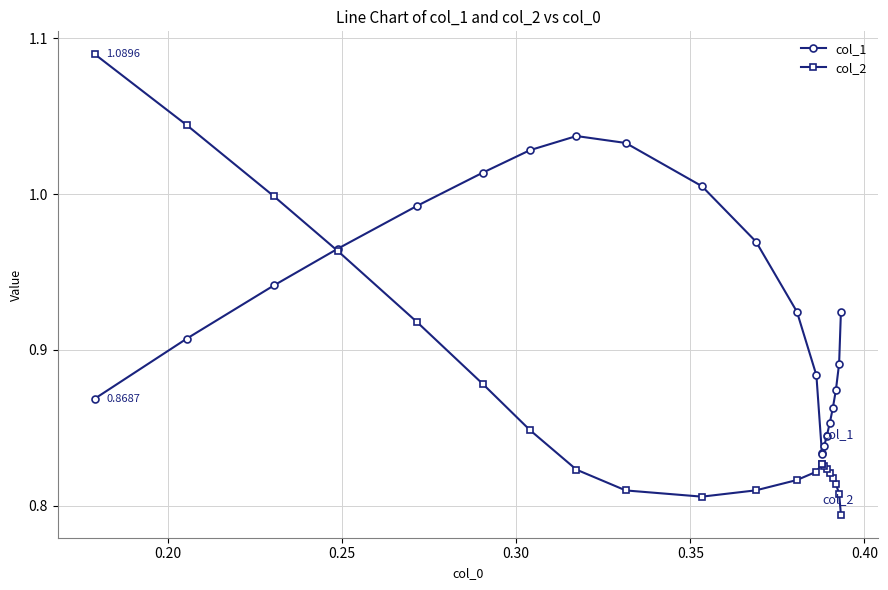

How many lines are shown in the chart?

2